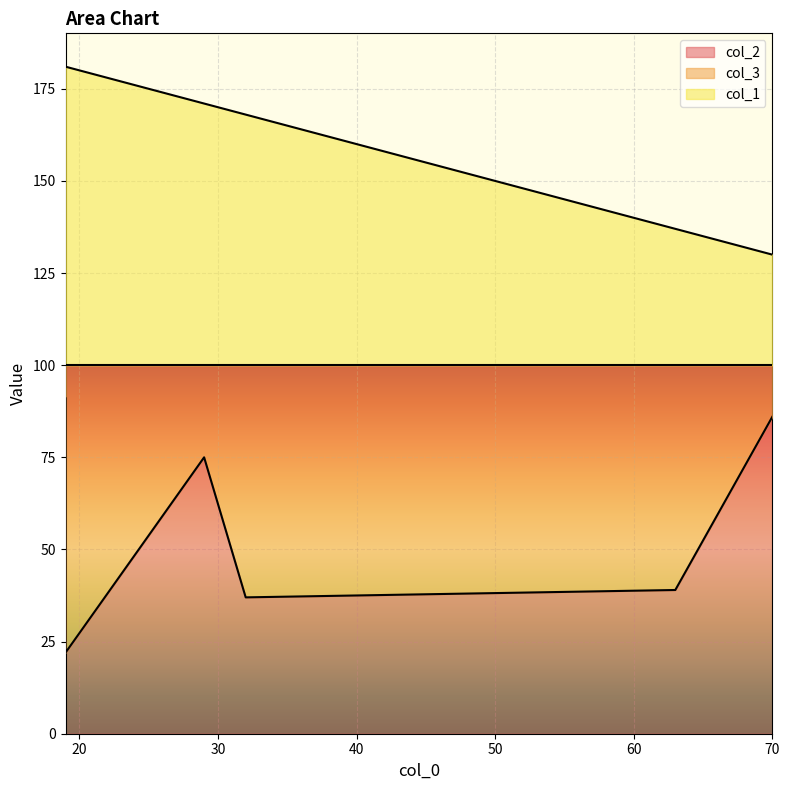

What value does the col_1 series have at 19?

81